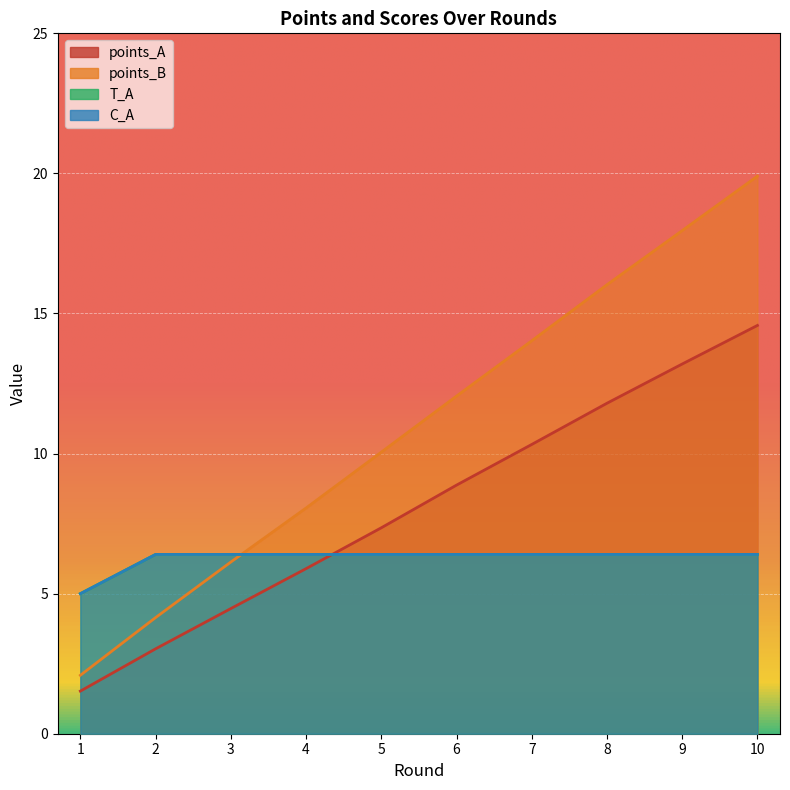

Reading right to left, list all the values displayed in this chart.

points_A: 14.6	13.2	11.8	10.3	8.9	7.4	5.9	4.5	3.0	1.5
points_B: 19.9	18.0	16.0	14.0	12.1	10.0	8.1	6.1	4.1	2.1
T_A: 6.4	6.4	6.4	6.4	6.4	6.4	6.4	6.4	6.4	5.0
C_A: 6.4	6.4	6.4	6.4	6.4	6.4	6.4	6.4	6.4	5.0